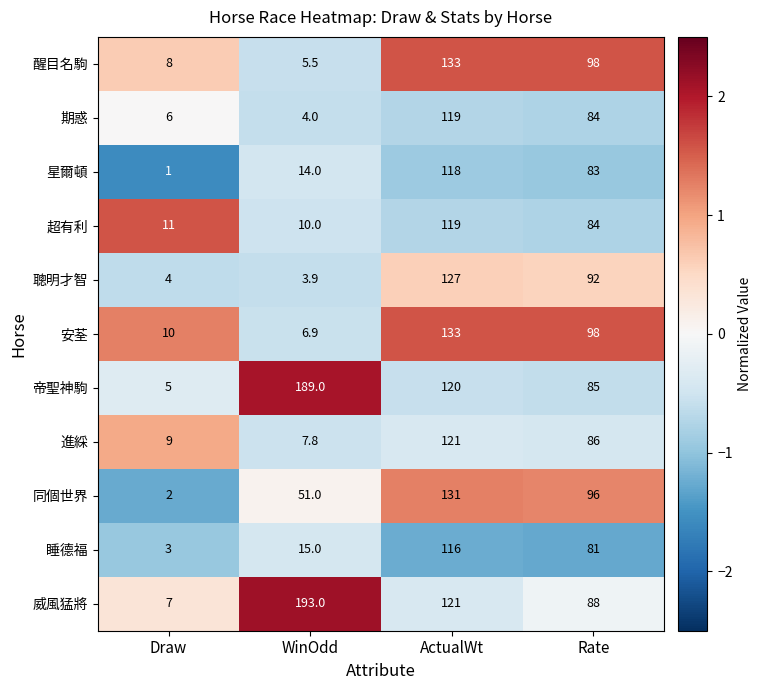

Between WinOdd and ActualWt, which series saw the biggest shift?

醒目名駒